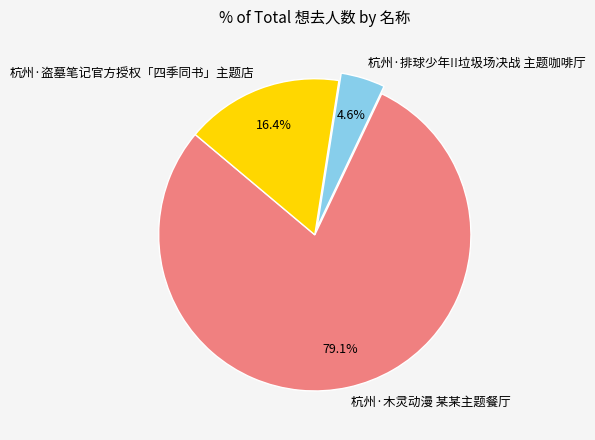

To the nearest percent, what percentage of the pie is 杭州·排球少年!!垃圾场决战 主题咖啡厅?

5%